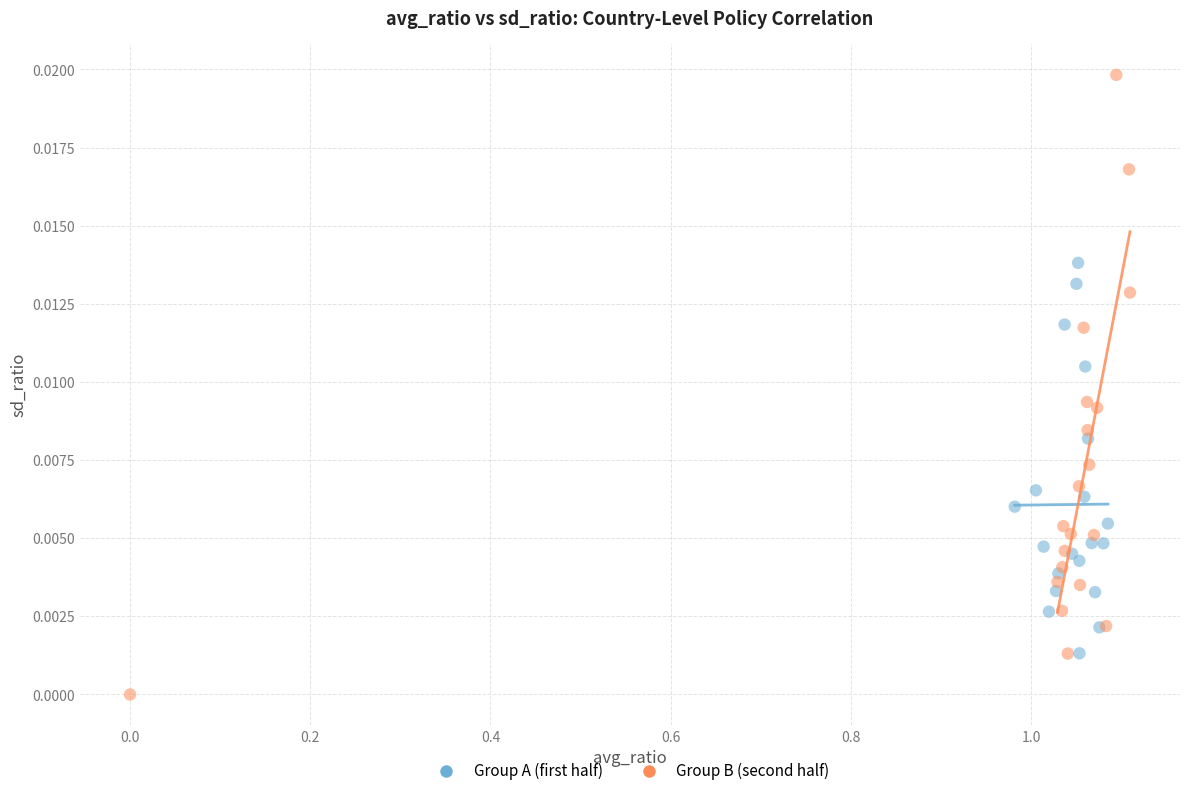

Which series has the widest spread of Y values?

Group B (second half)